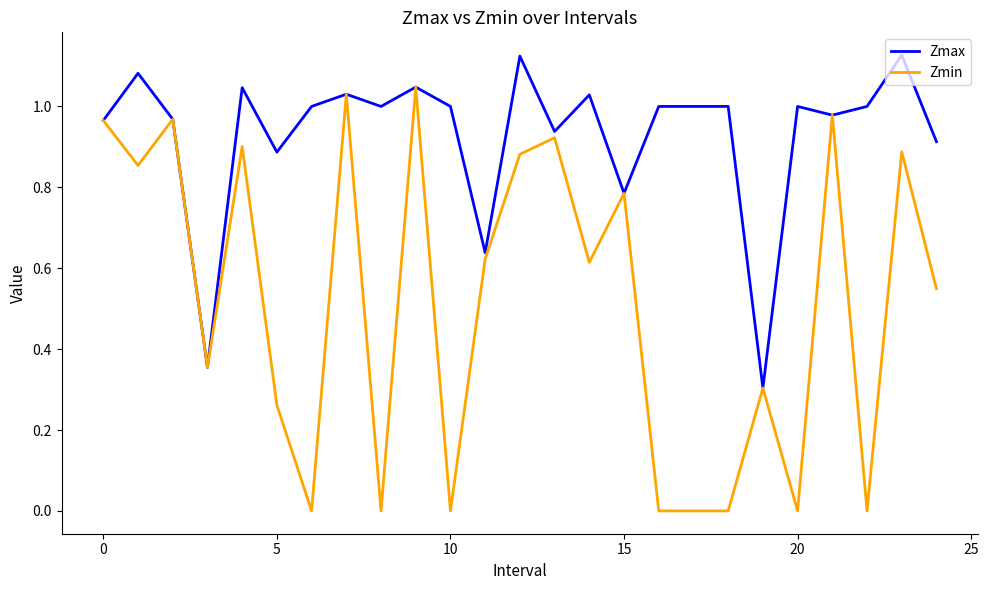

List the series in order of their overall mean, highest first.

Zmax, Zmin